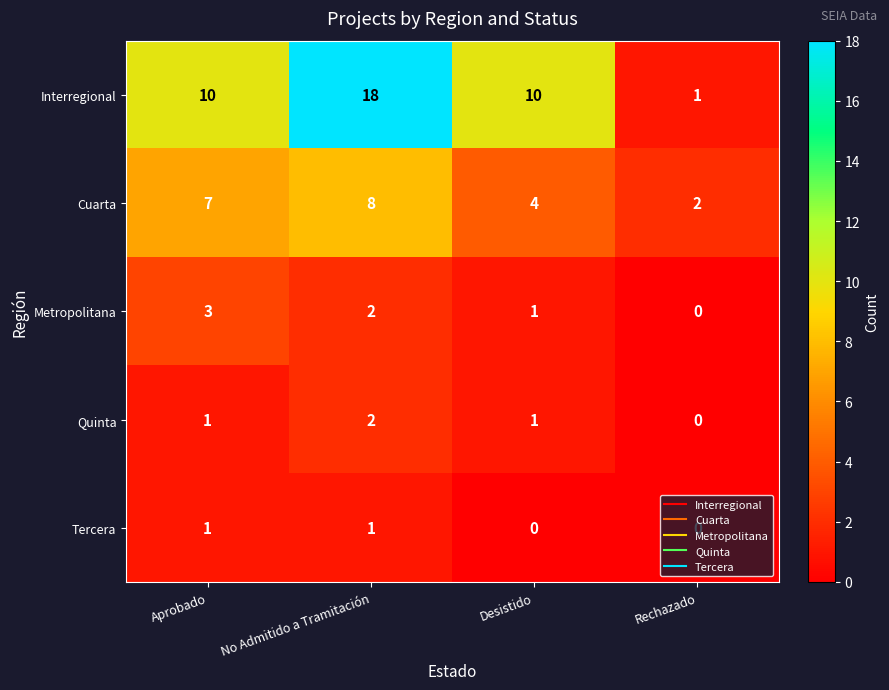

What is the highest value of the Cuarta series?

8